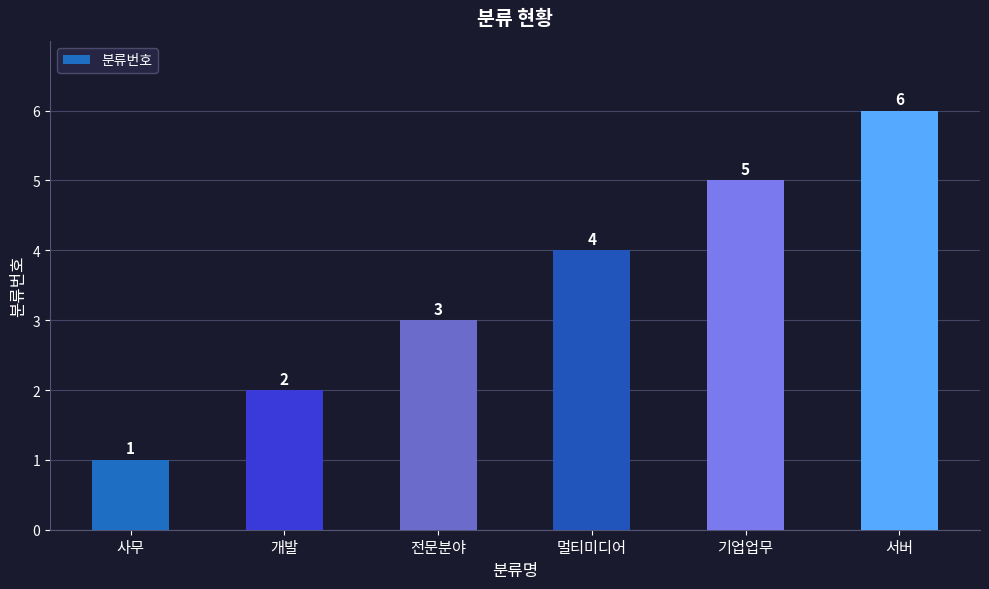

Between 기업업무 and 서버, which is larger?

서버